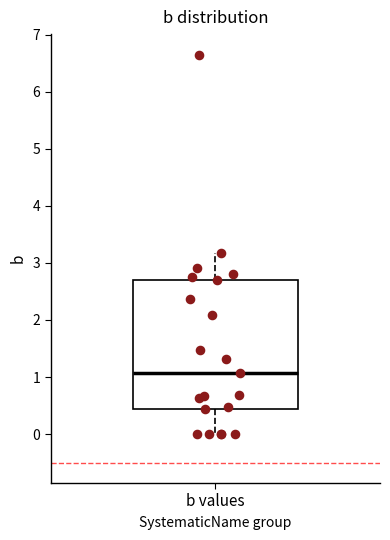

Read this box plot against the y-axis: the position of the median line, the range covered by the box, and the ends of both whiskers. The values are not printed on the chart, so give them approximately, as read against the axis.

median 1.1, box 0.4 to 2.7, whiskers 0.0 to 3.2